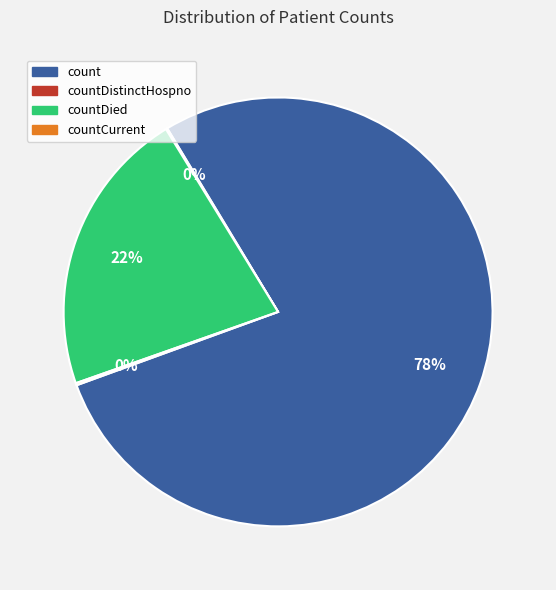

Is countDied the majority of the pie?

No